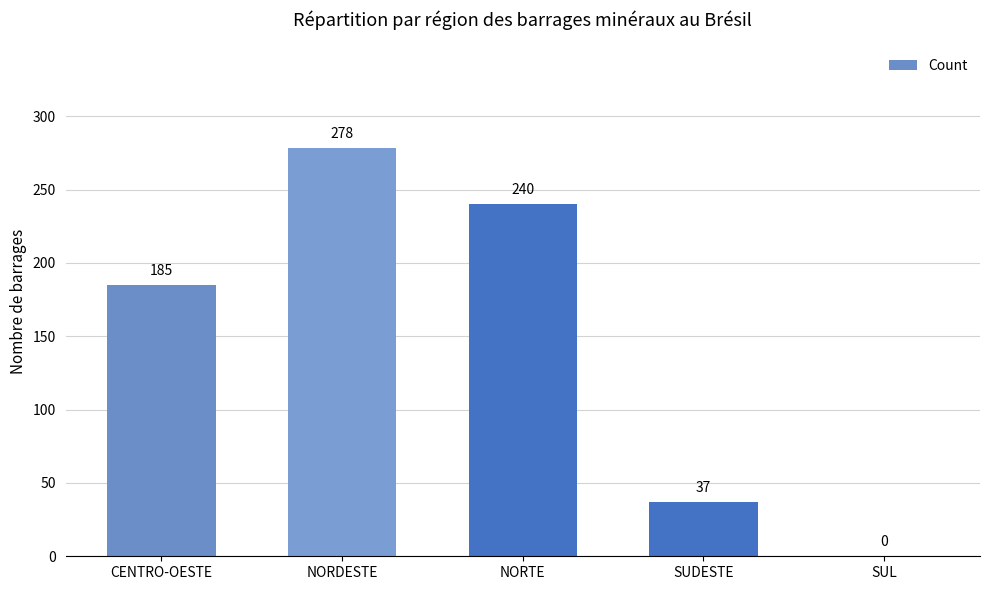

True or false: the data shows 419 at NORTE.

False